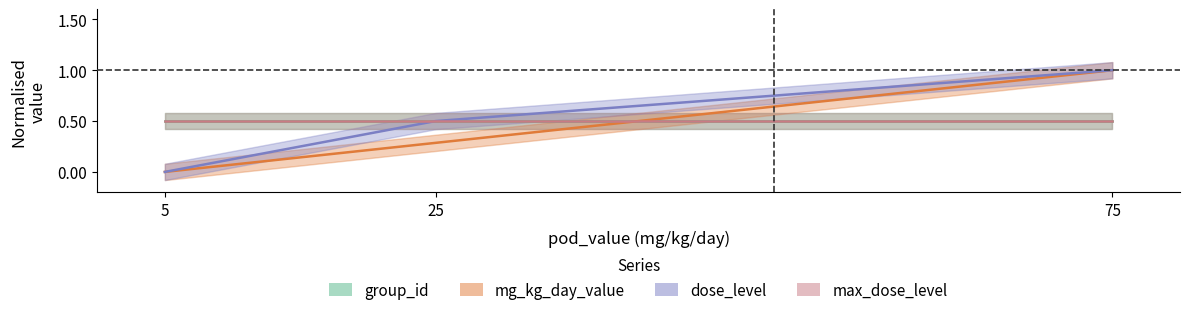

At how many categories does at least one series exceed 0?

2